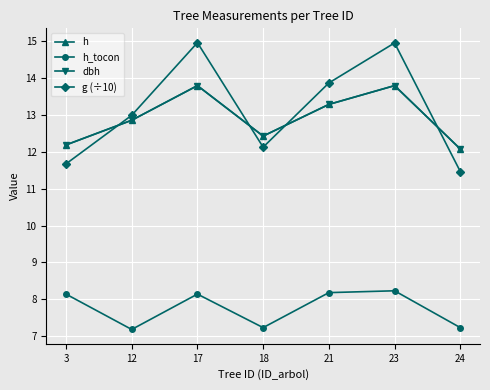

Between 21 and 24, which series saw the biggest shift?

g (÷10)